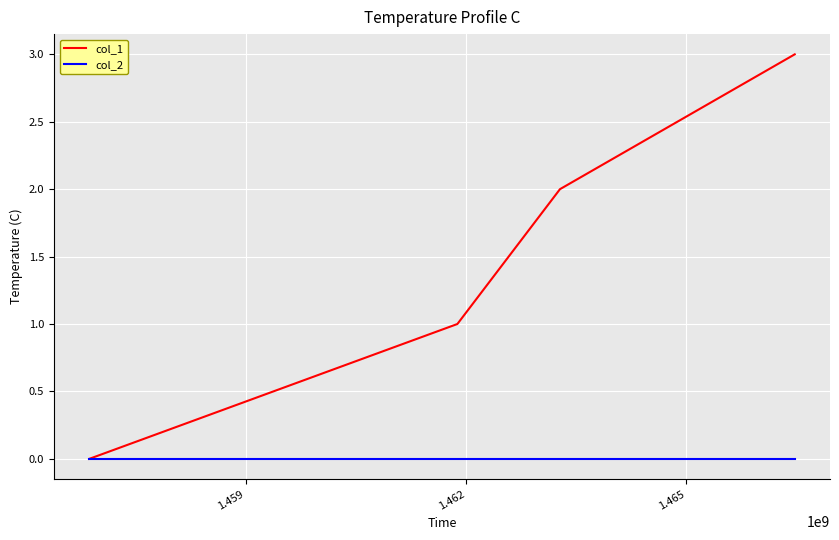

Which series has the largest total across all categories?

col_1